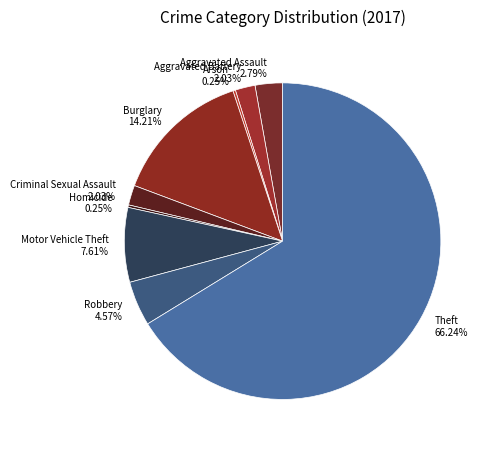

The Criminal Sexual Assault slice represents 2% of the pie. True or false?

True